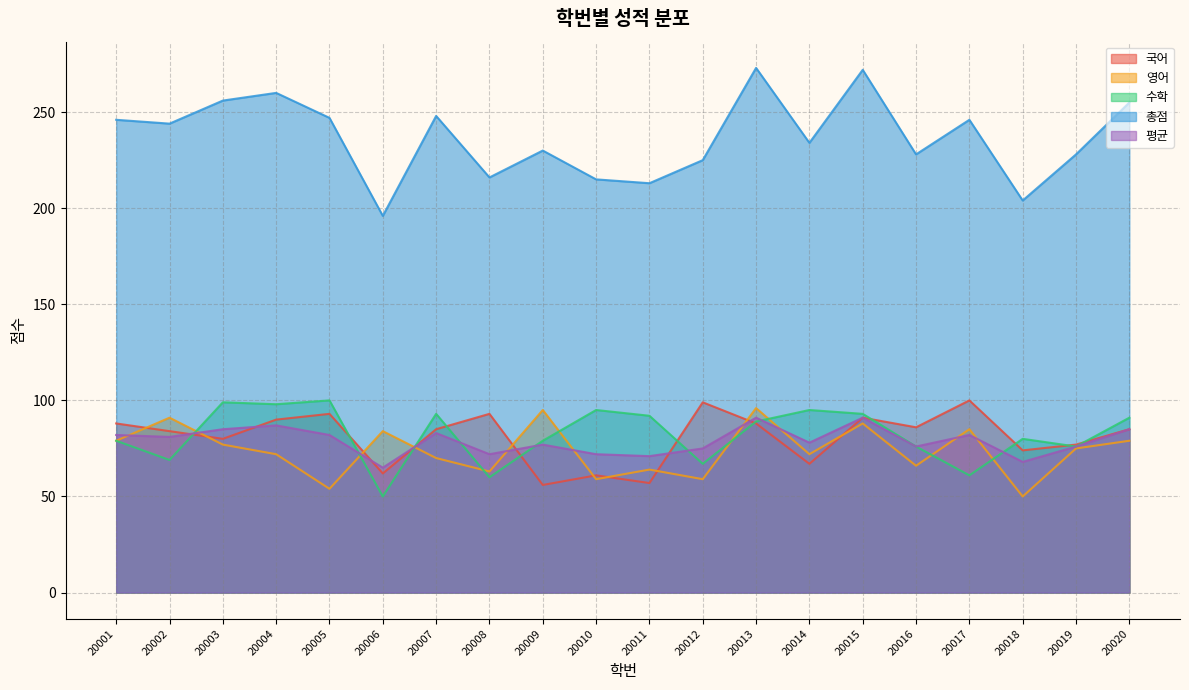

Where is 국어 nearest to the value 78?

20019